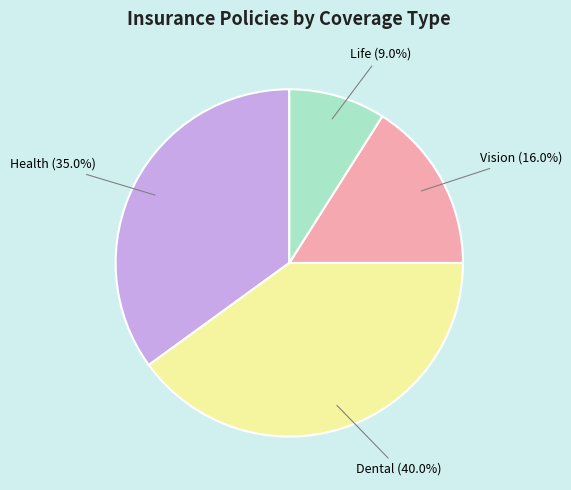

Between Vision and Dental, which is larger?

Dental